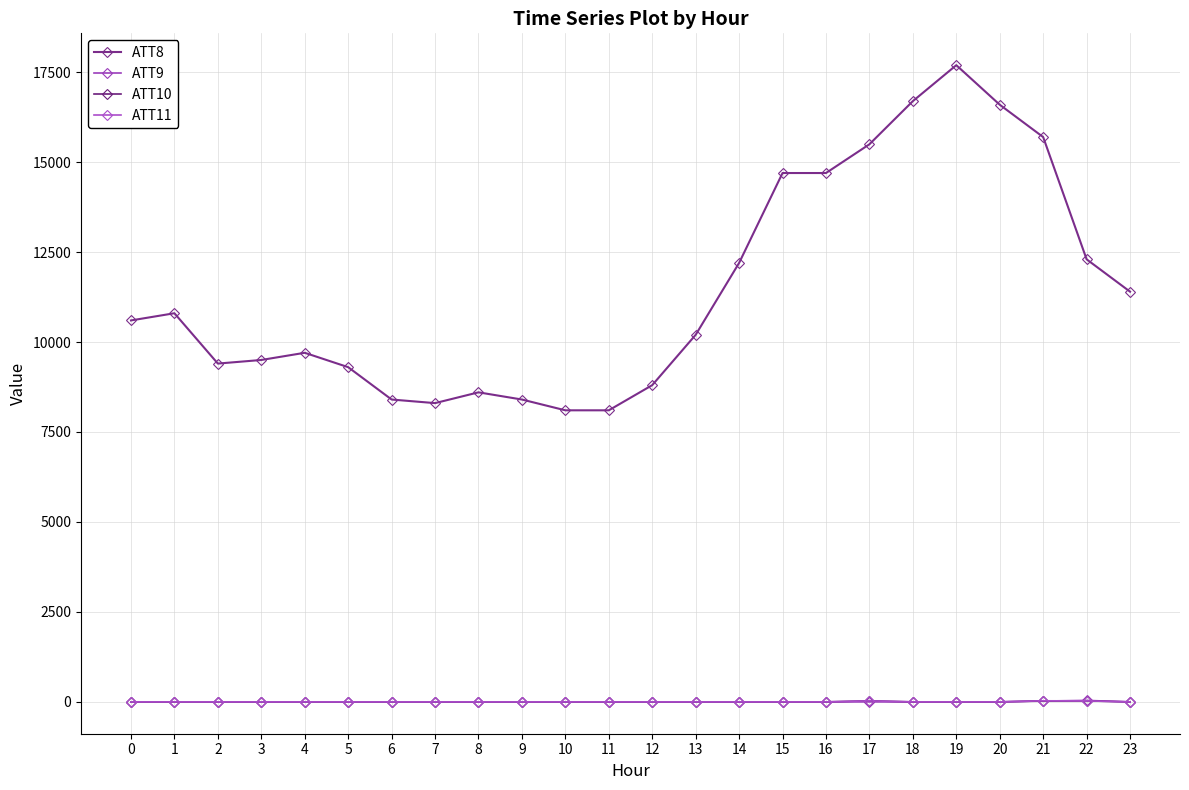

Does the chart have visible grid lines?

Yes